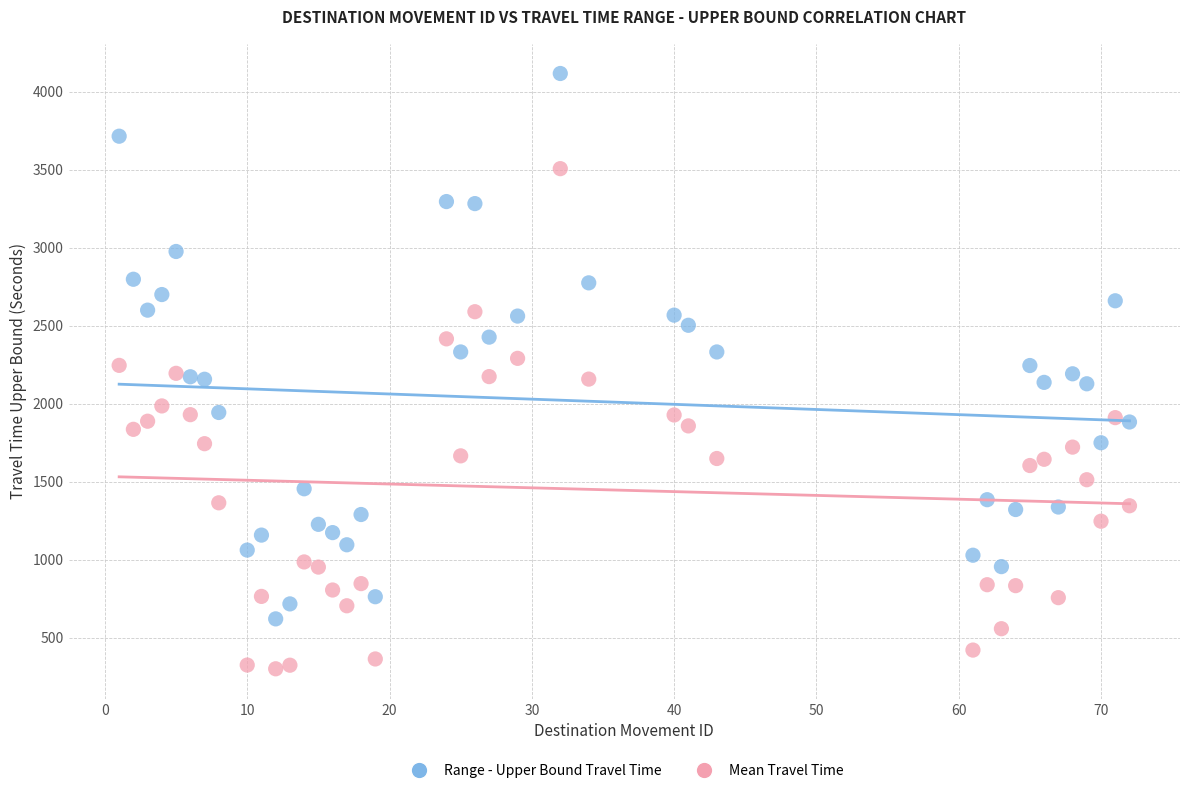

Across all data points, what is the range of Y values (max minus min)?

3816